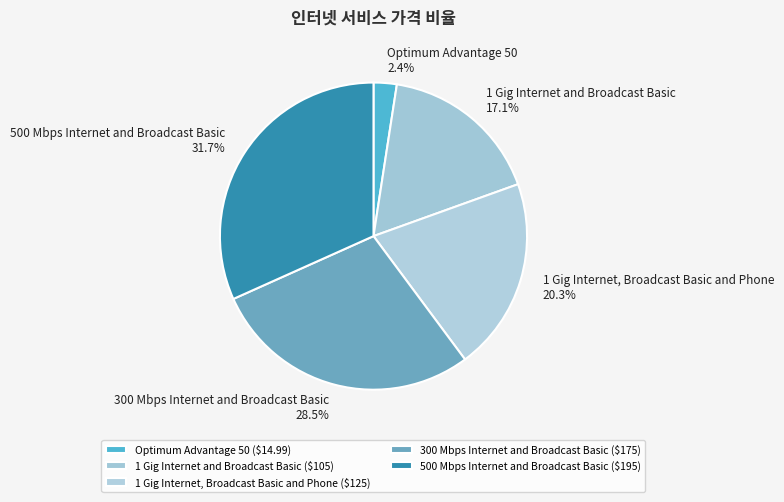

Is the sum of 300 Mbps Internet and Broadcast Basic and 500 Mbps Internet and Broadcast Basic greater than half?

Yes